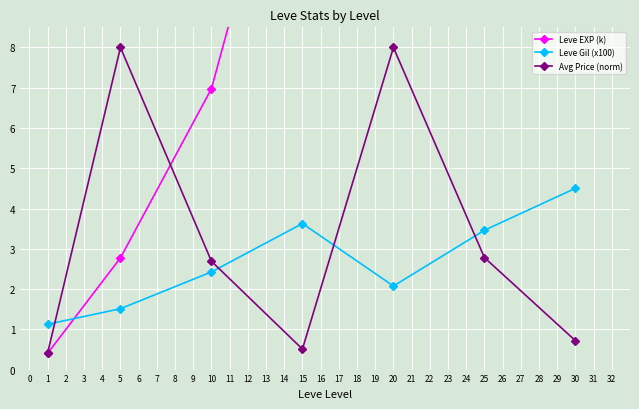

Where does the Leve Gil (x100) series first go above 2?

10